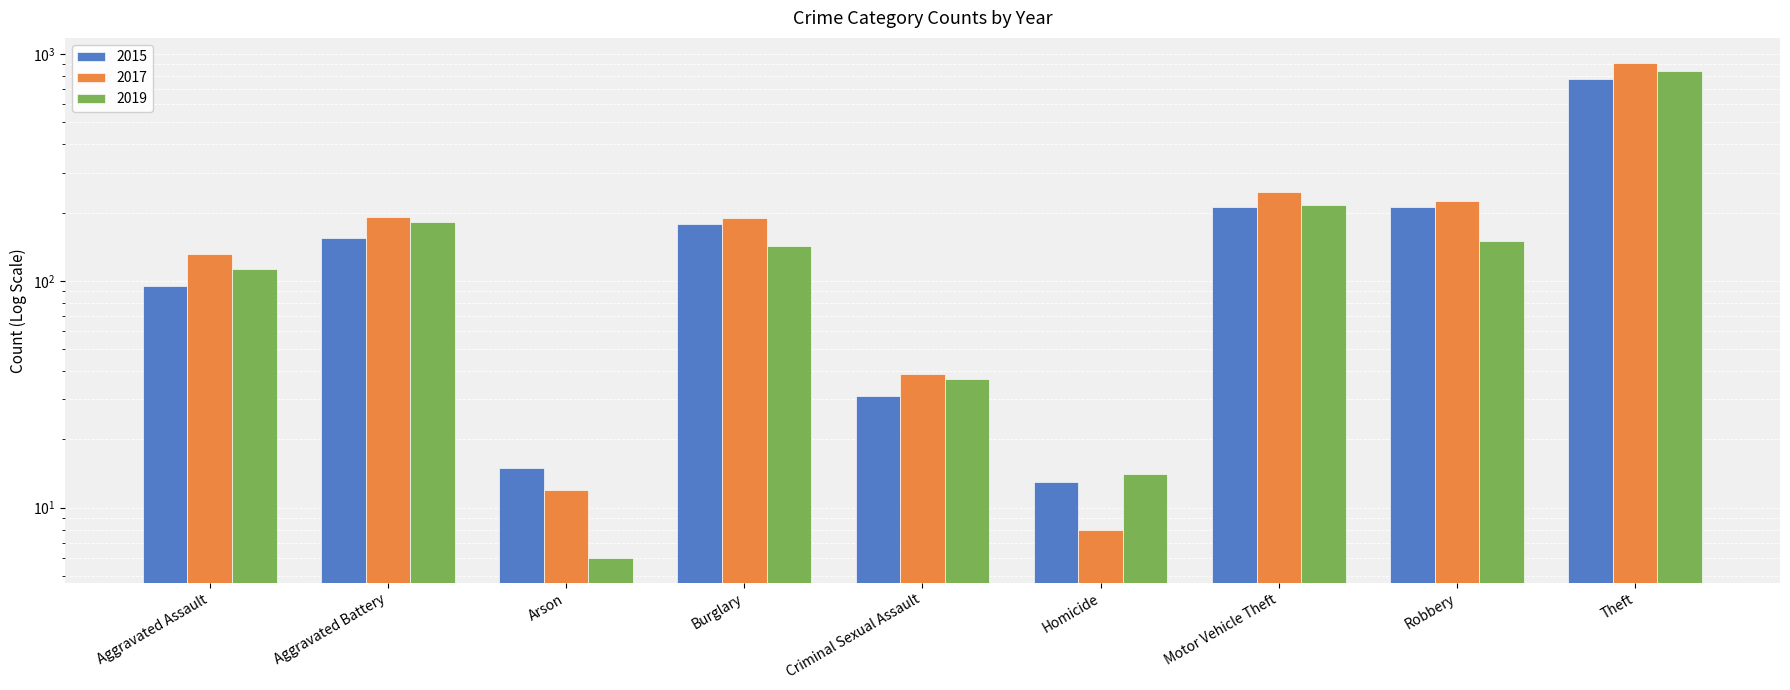

What is the difference between the highest and lowest values at Criminal Sexual Assault?

8